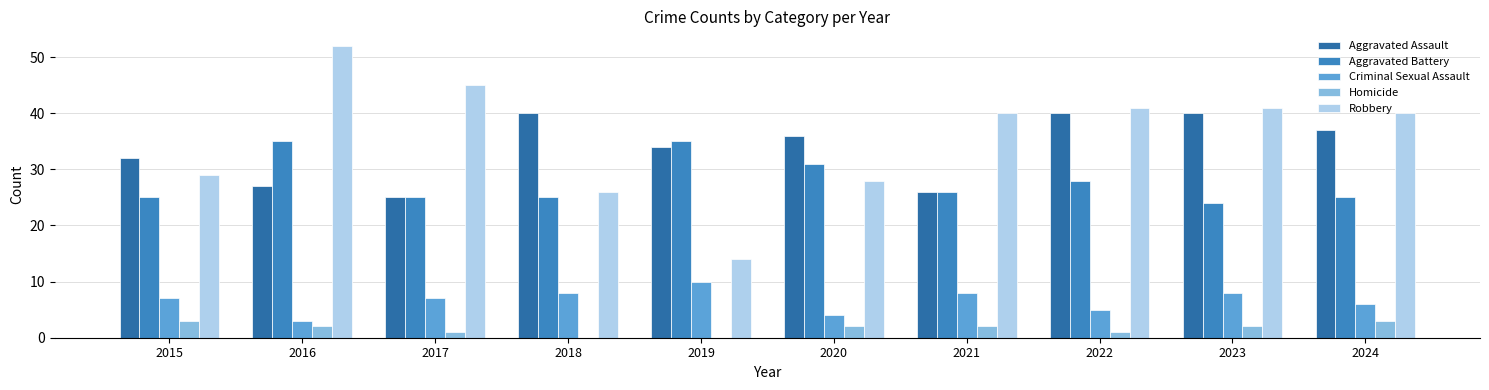

How many data points does each series have?

10